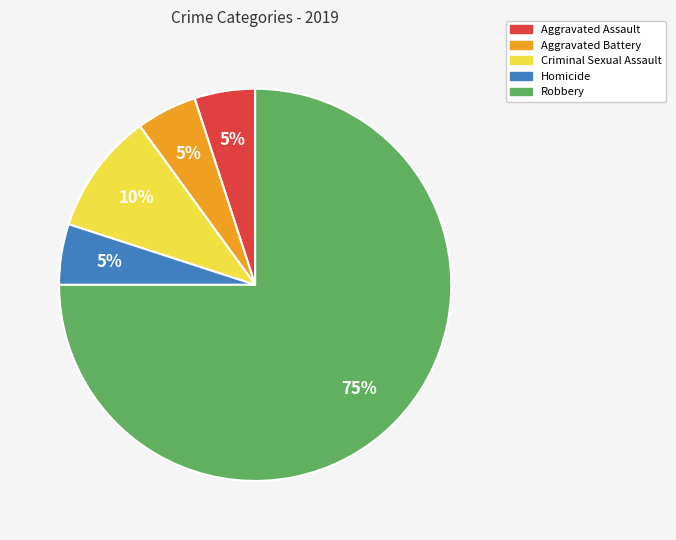

Is the sum of Robbery and Aggravated Battery greater than half?

Yes